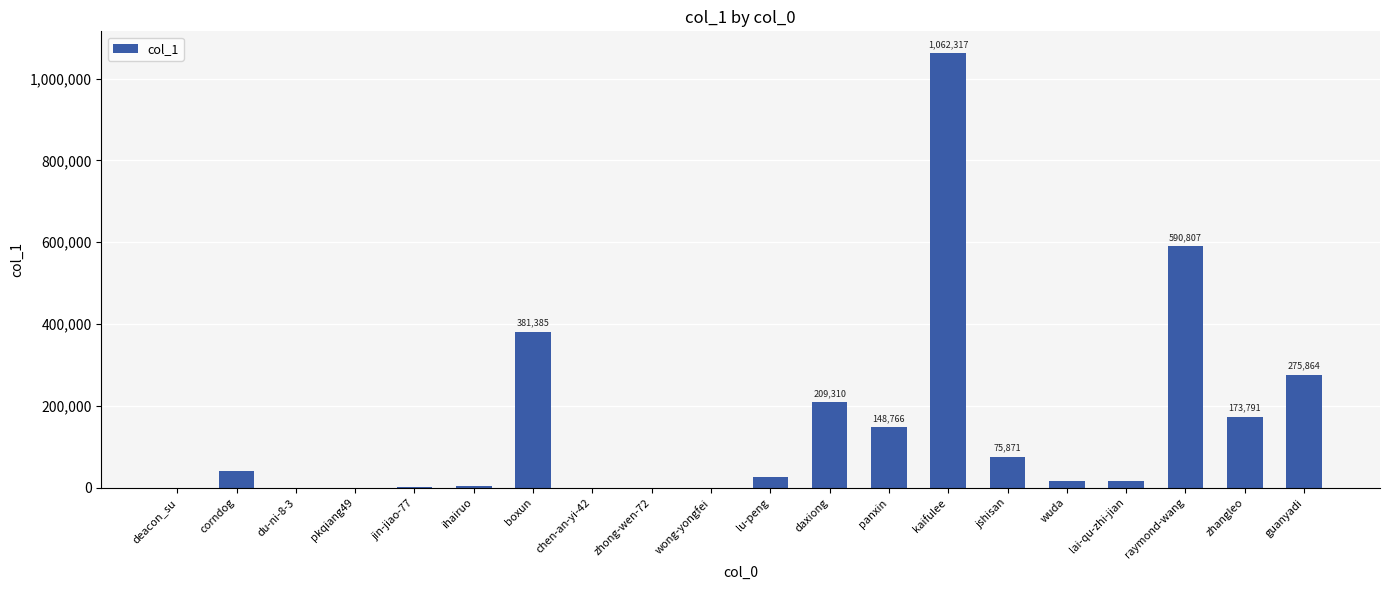

What is the maximum value shown in the chart?

1062317